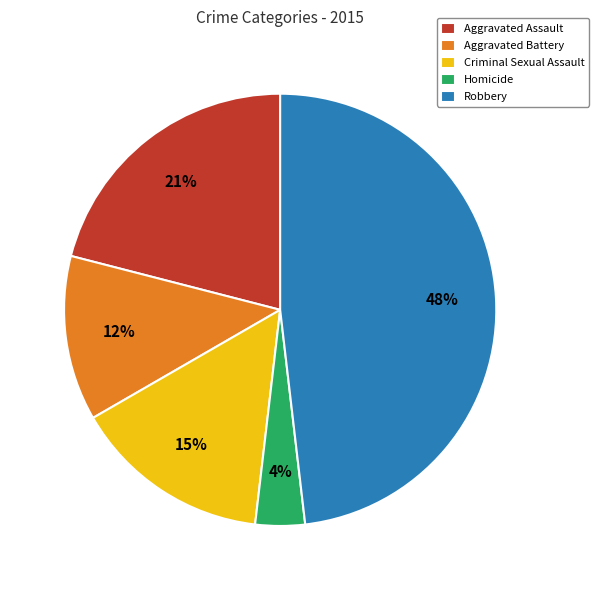

Is it true that Criminal Sexual Assault is 15% of the pie?

True